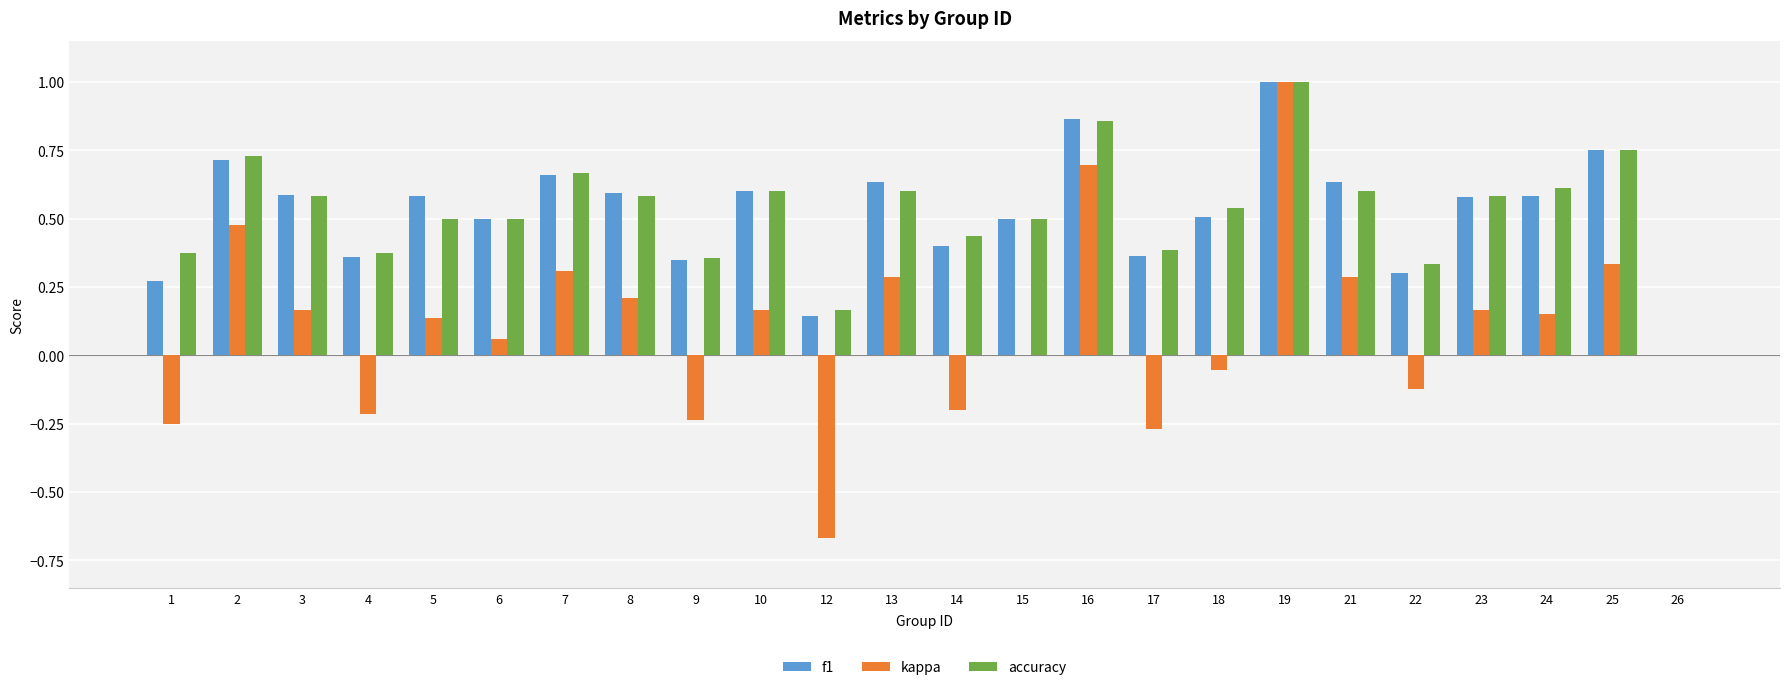

What is the greatest value displayed?

1.0